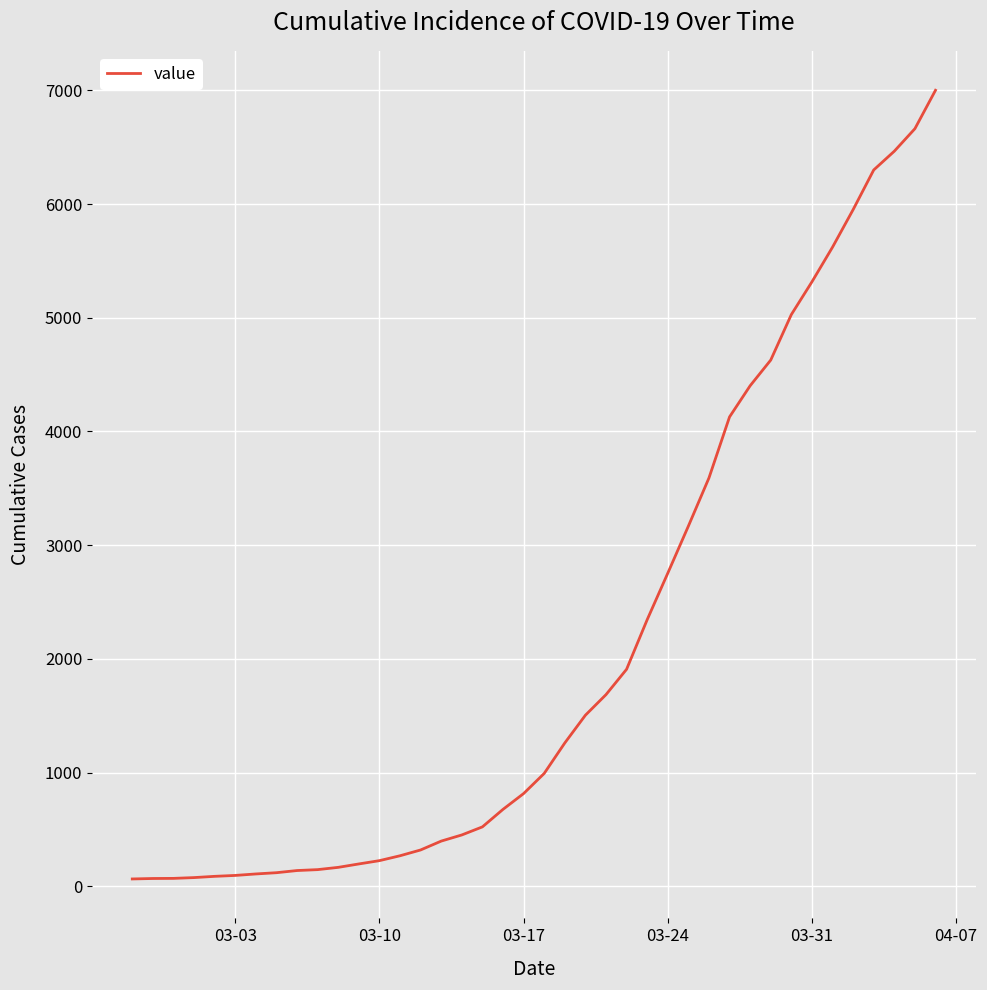

What is the greatest value displayed?

7001